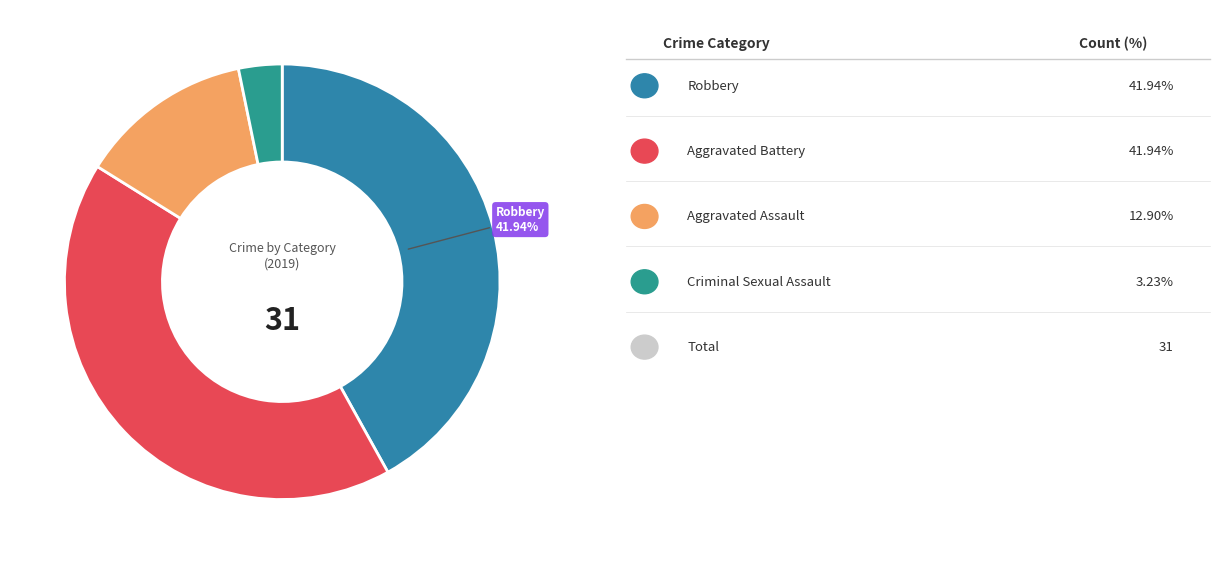

How many slices are in this pie chart?

4